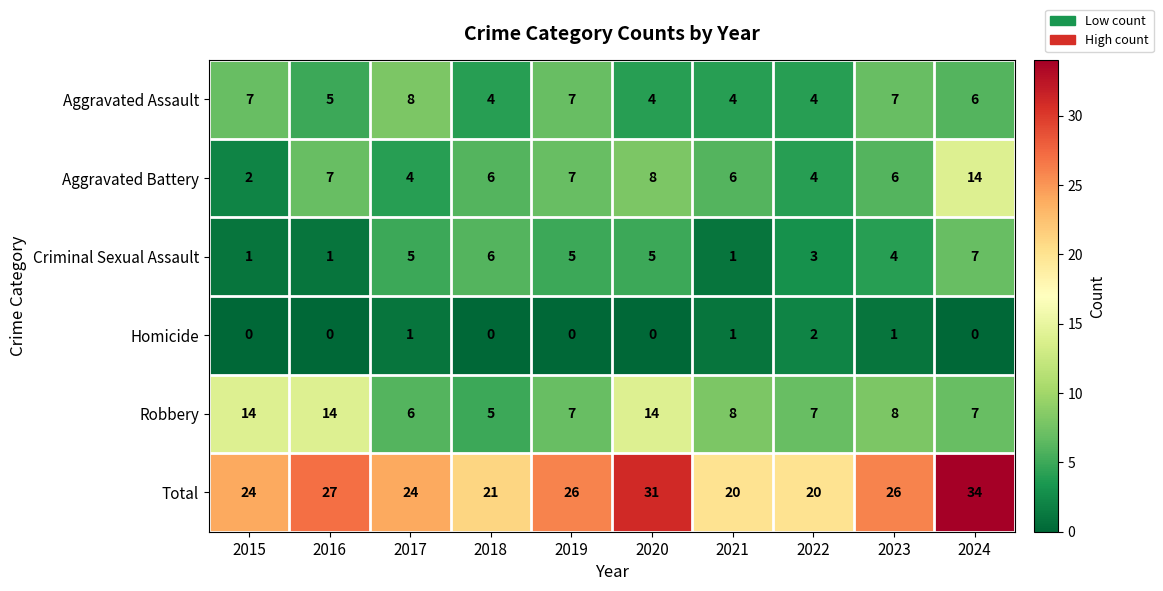

What is the average value of the Aggravated Battery series?

6